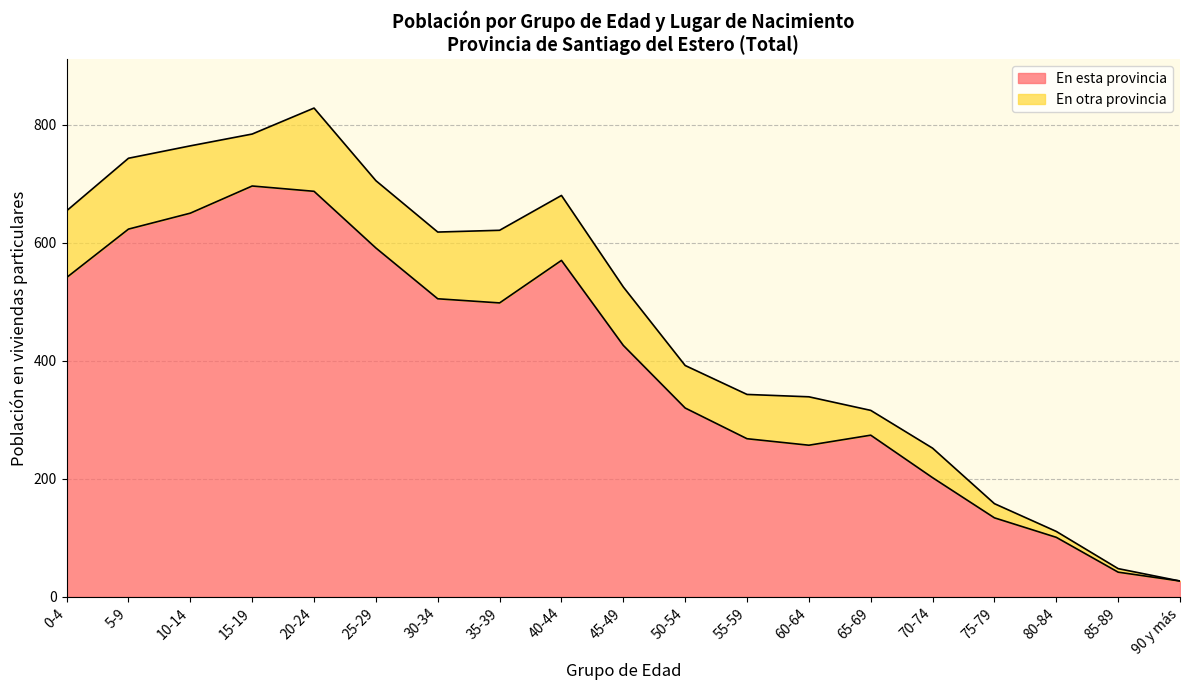

Is it true that the value at 85-89 is 61?

False